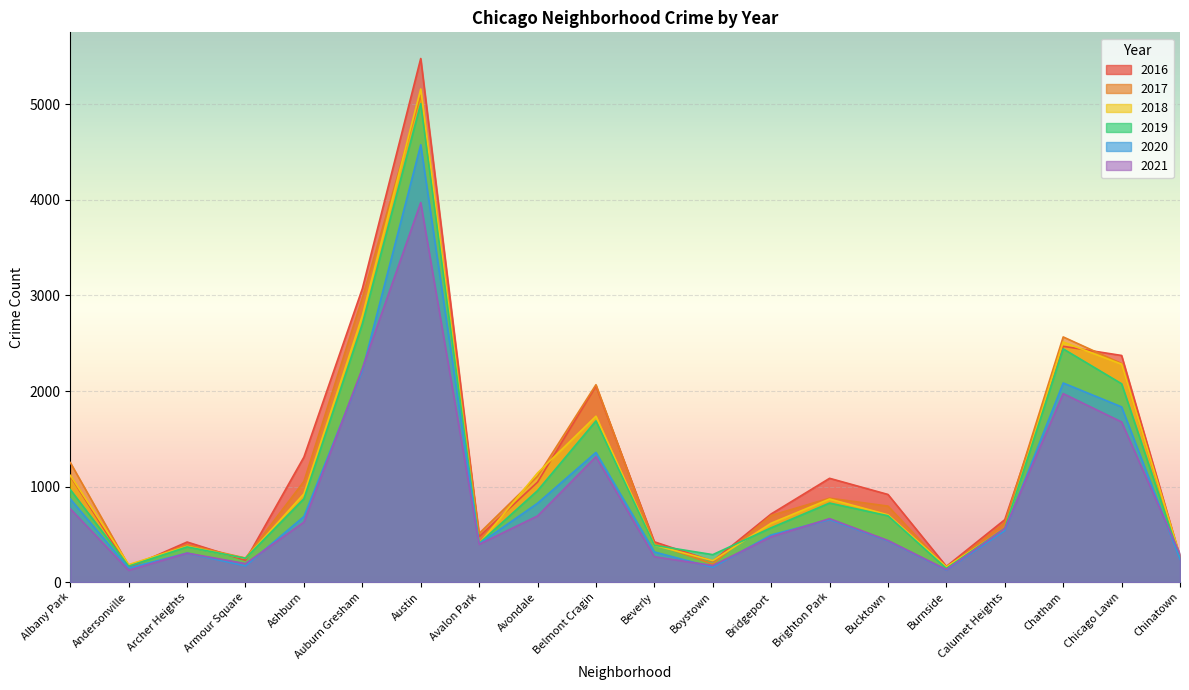

How many series are shown in this chart?

6